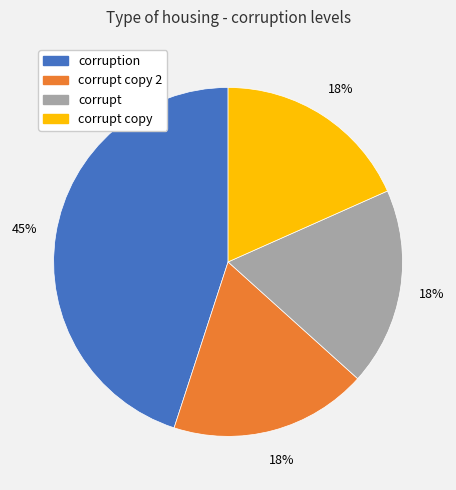

Which slice is the largest?

corruption